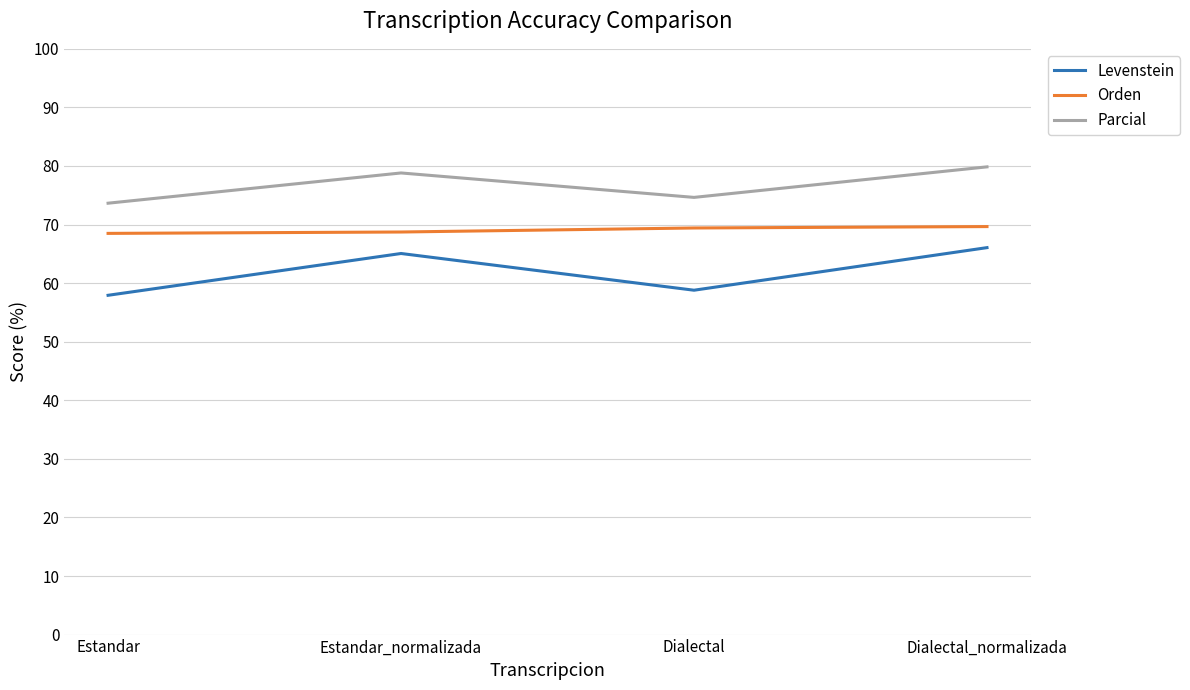

Does the chart have visible grid lines?

Yes